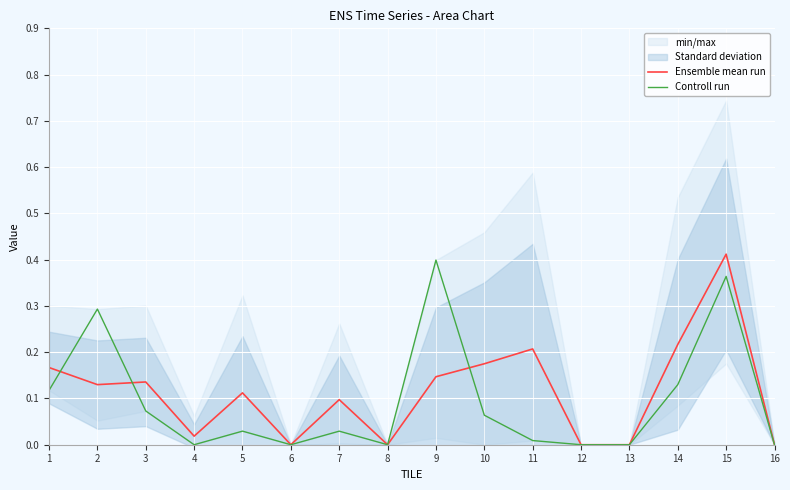

What is the value of the Controll run point at the 2nd from the left?

0.3